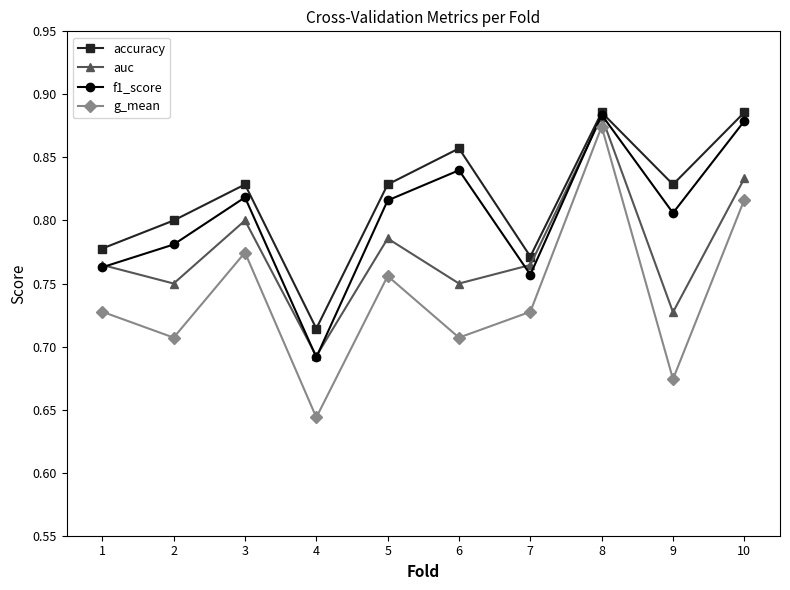

At which label does g_mean reach its peak?

8